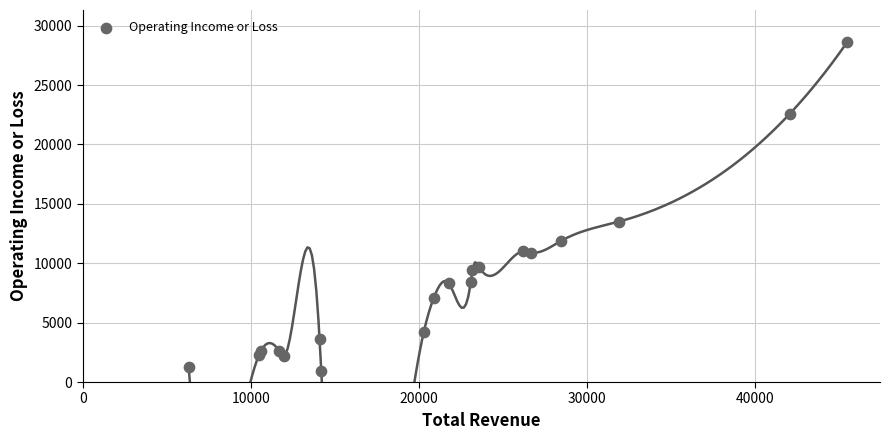

What Y value in the scatter plot is closest to 14750?

13500